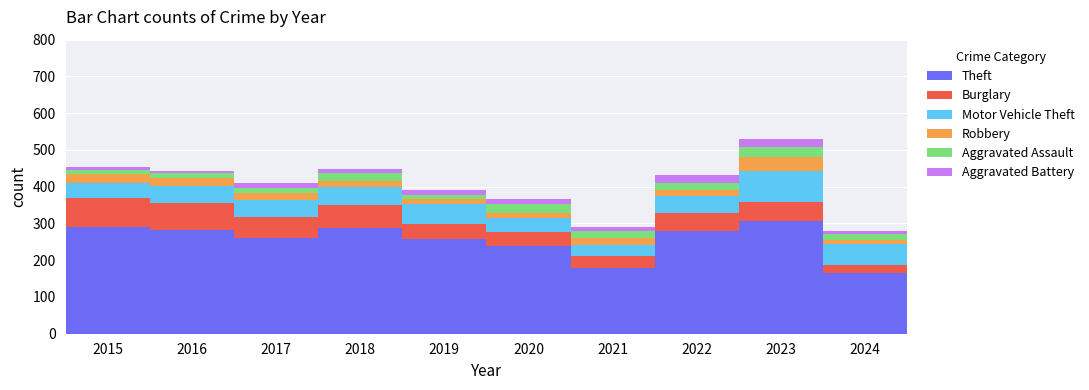

Which category has the highest value in the Theft series?

2023